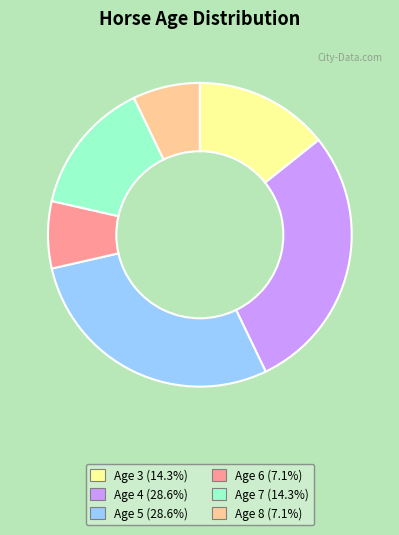

Between Age 6 and Age 4, which is larger?

Age 4